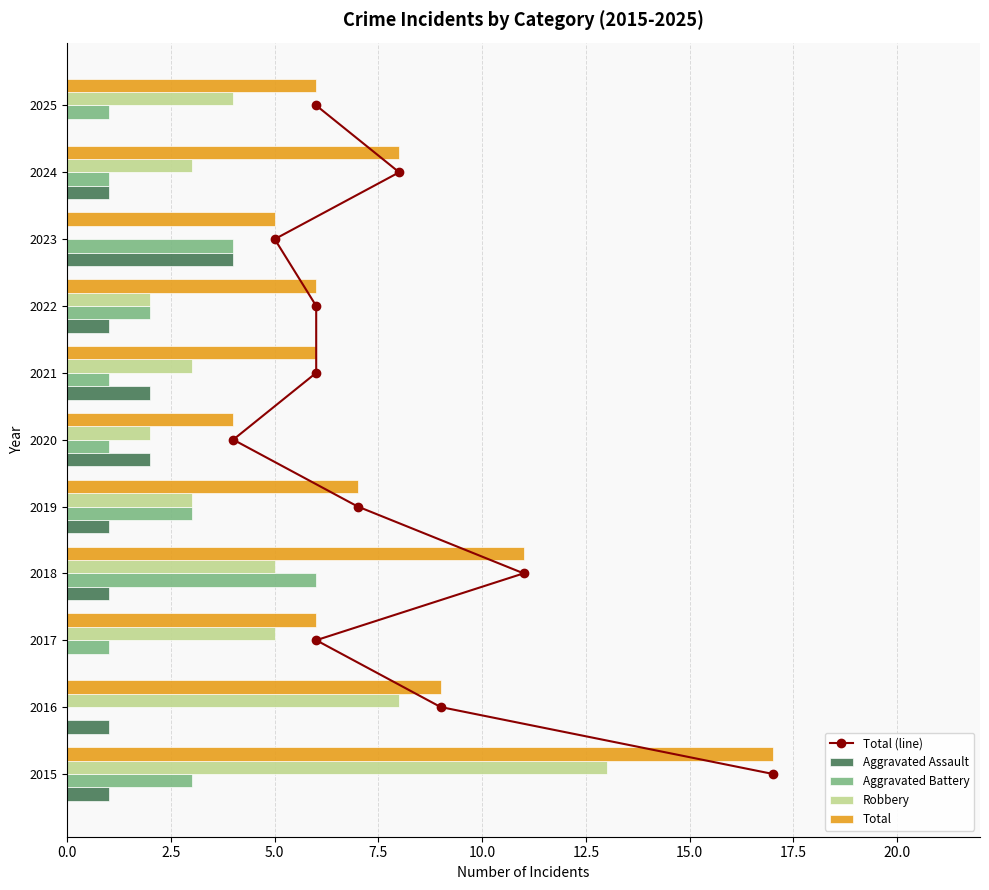

What is the sum of all Aggravated Battery values?

23